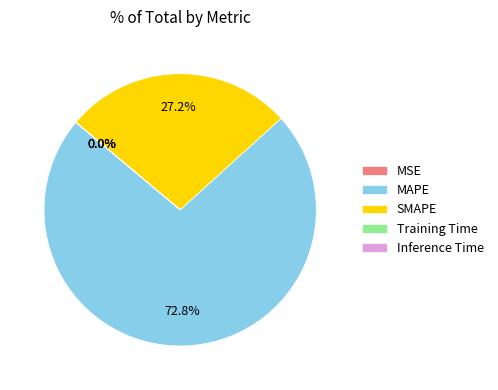

Which slice represents more than half of the pie?

MAPE